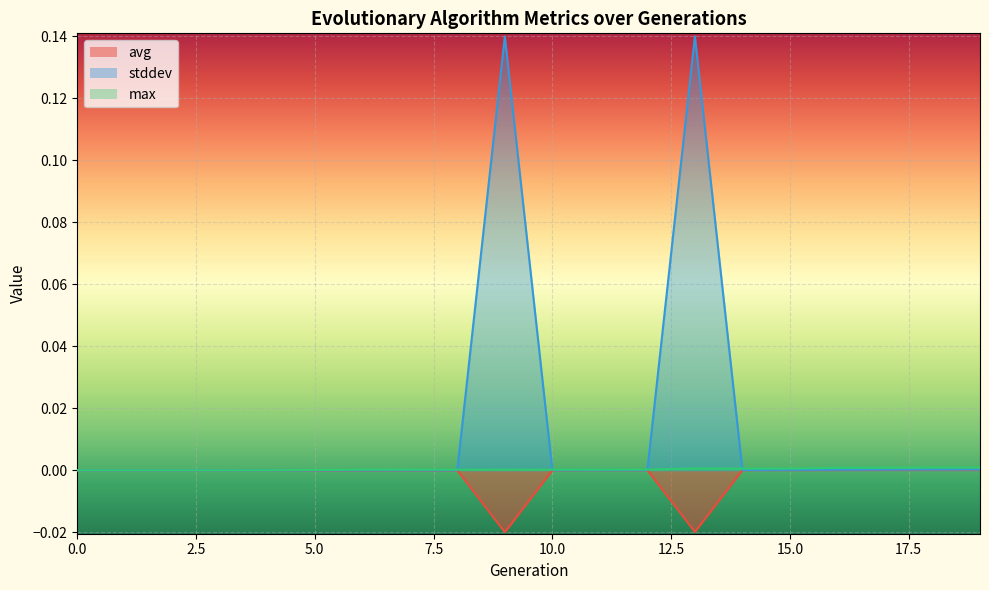

True or false: max and stddev intersect in this chart.

True